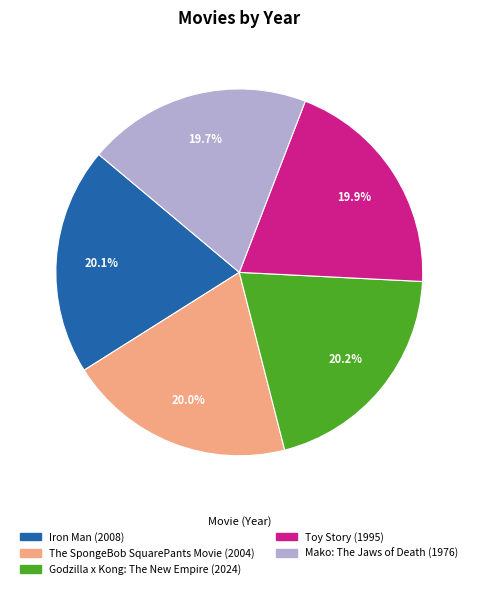

Is there a majority slice in this chart?

No